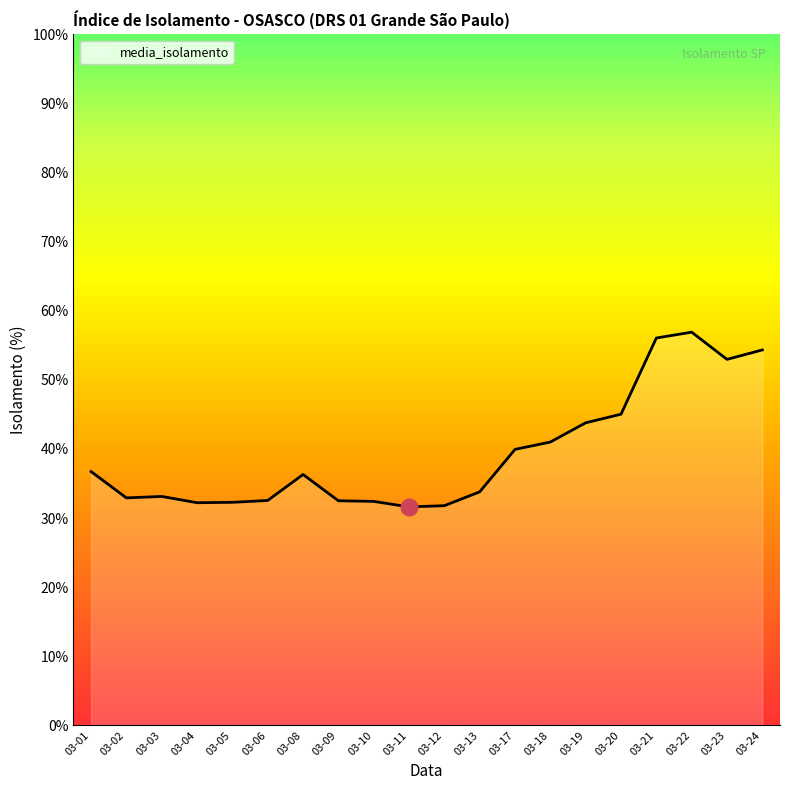

True or false: the data shows 45.0 at 03-20.

True